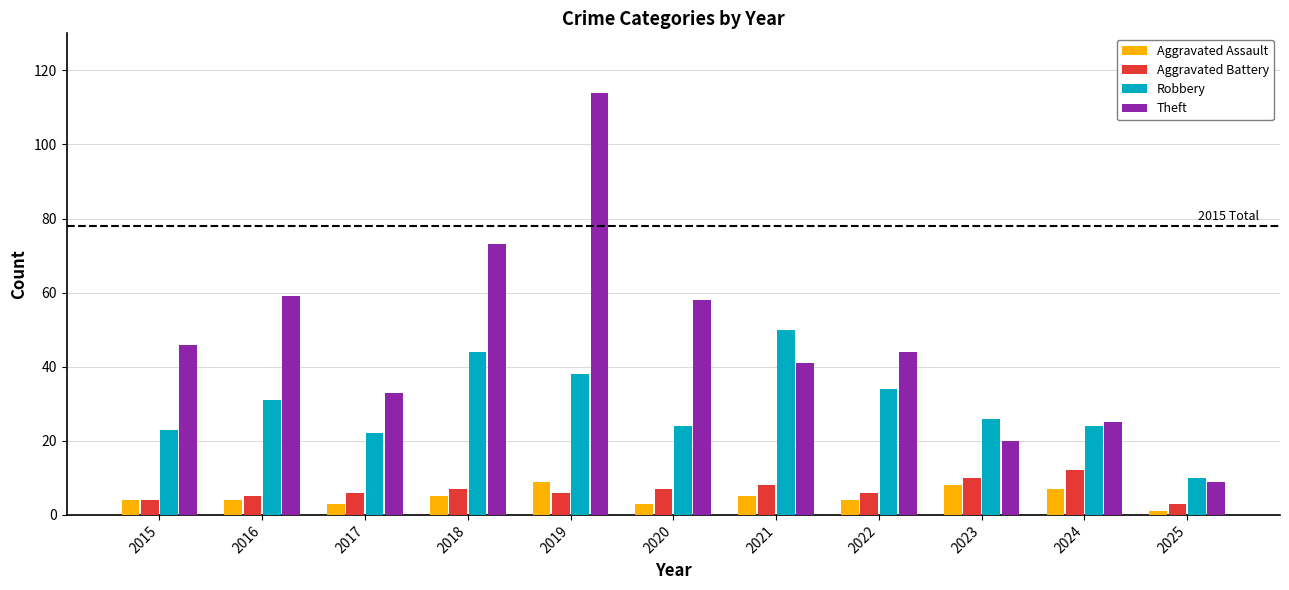

How many data points in Theft are less than 44?

5